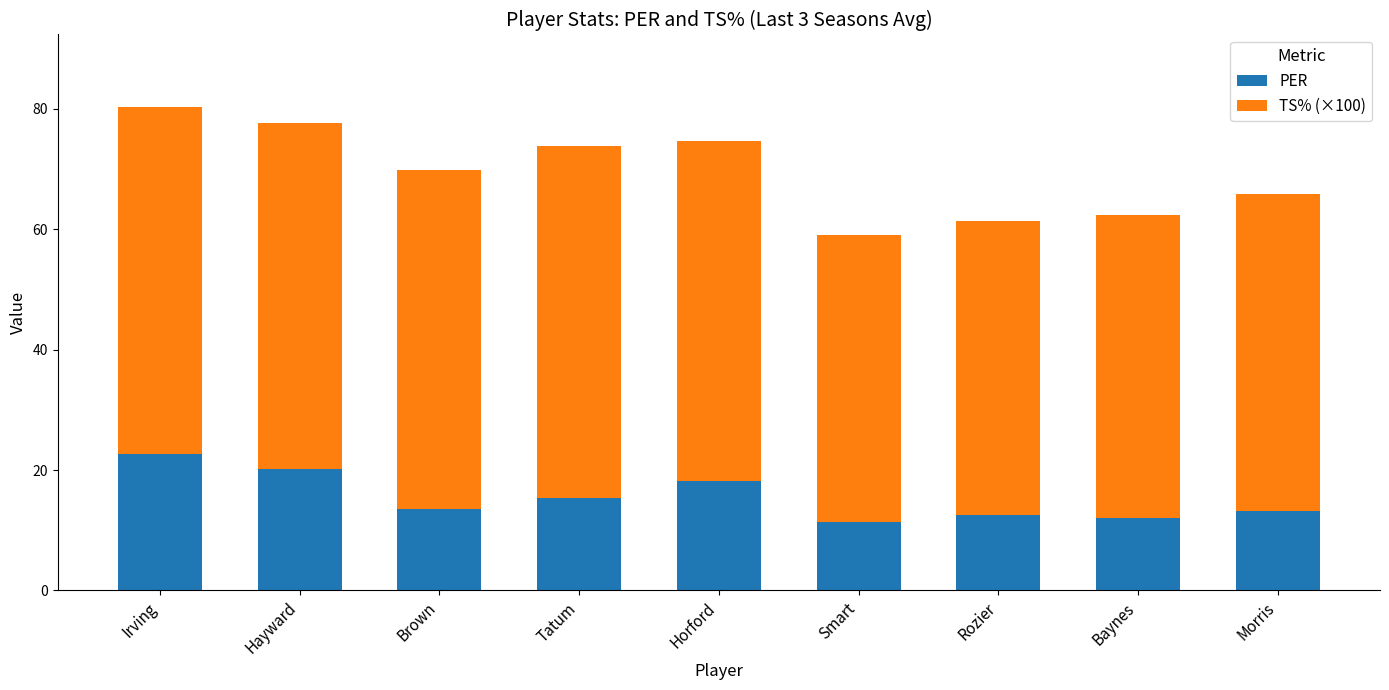

What is the sum of the PER values at Baynes and Irving?

34.7